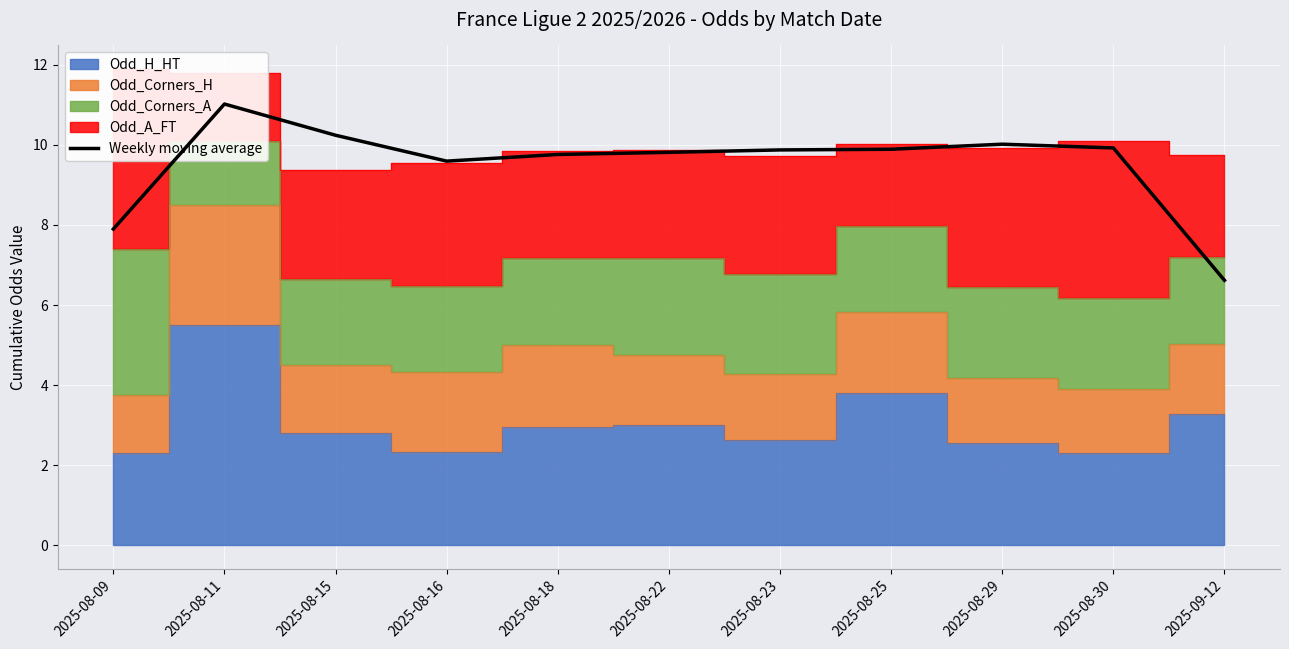

Rank the categories by value from lowest to highest.

2025-09-12, 2025-08-09, 2025-08-16, 2025-08-18, 2025-08-22, 2025-08-23, 2025-08-25, 2025-08-30, 2025-08-29, 2025-08-15, 2025-08-11